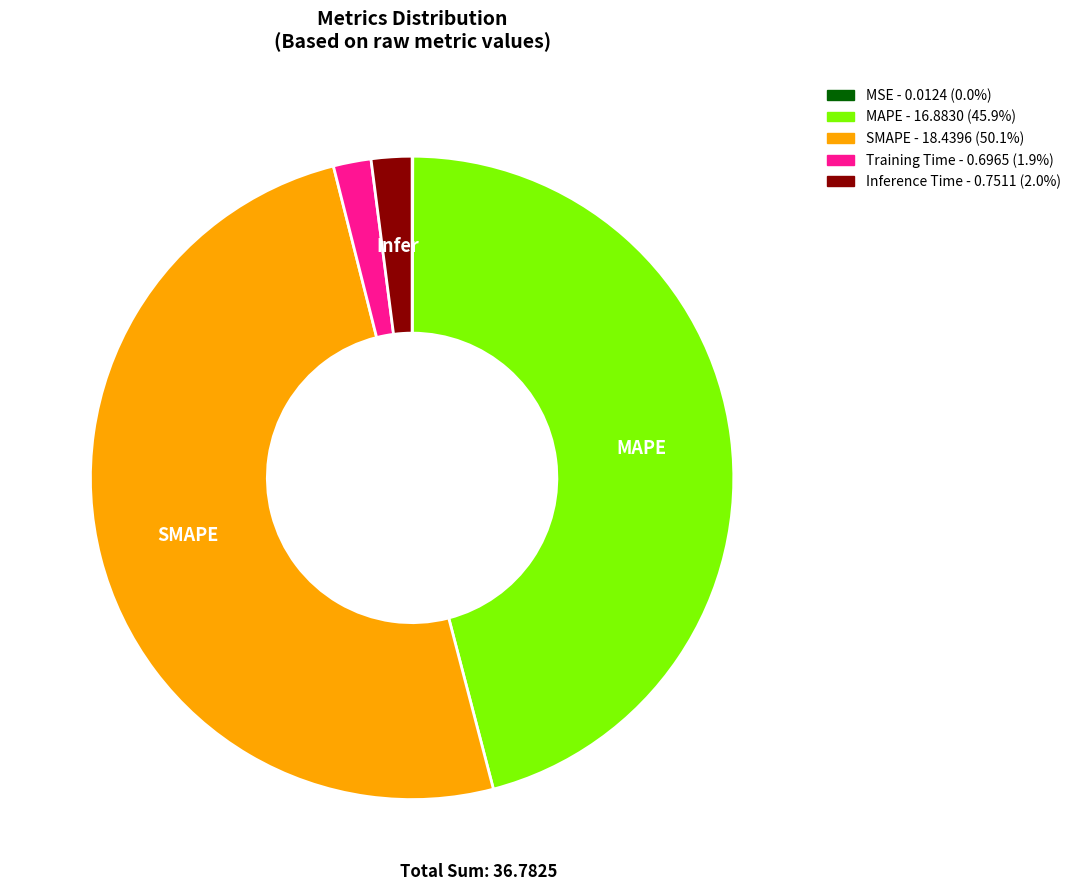

What is the majority slice?

SMAPE